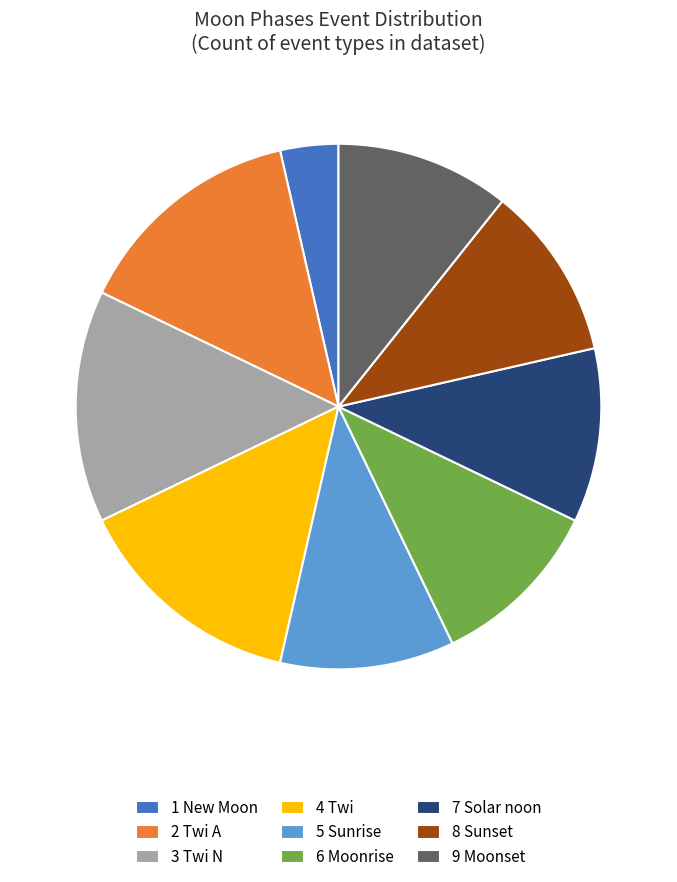

Count the number of slices in the pie.

9